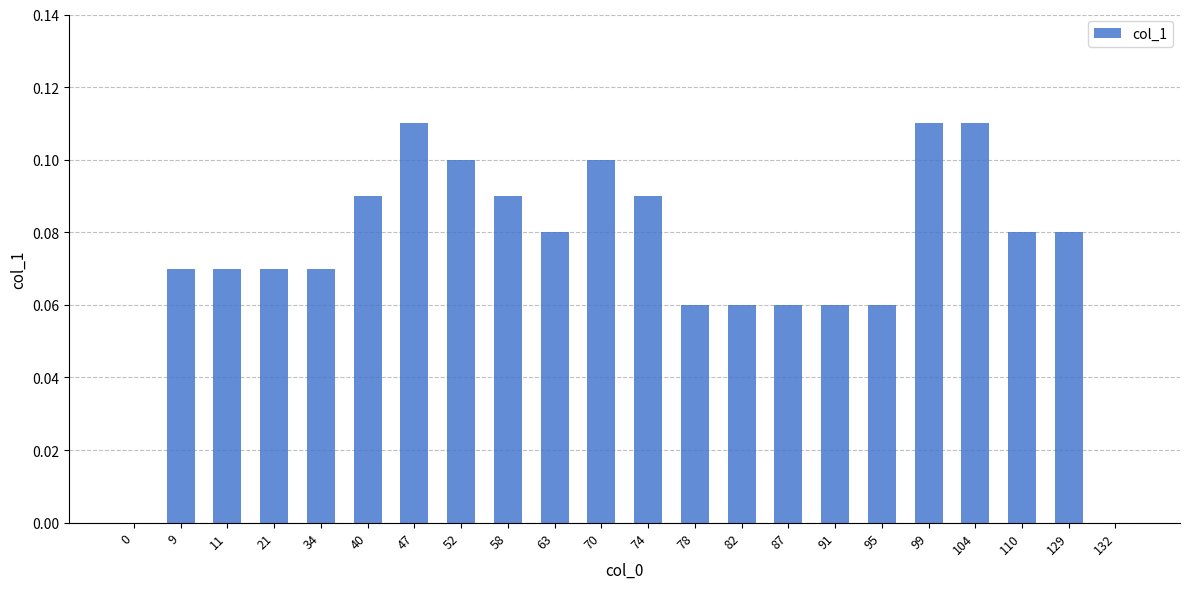

Are the bars horizontal?

No